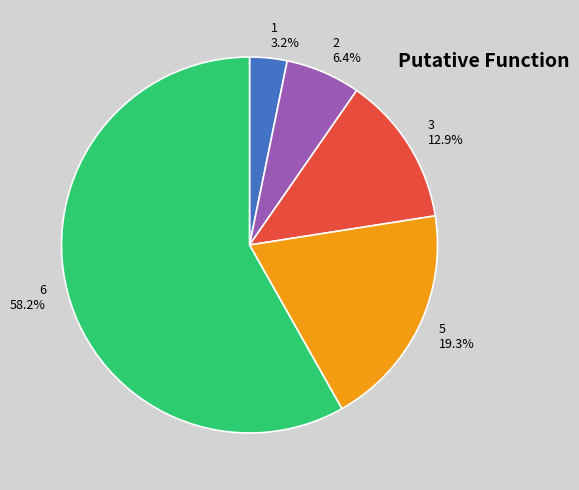

To the nearest percent, what is the difference between the largest and smallest slice percentages?

55%